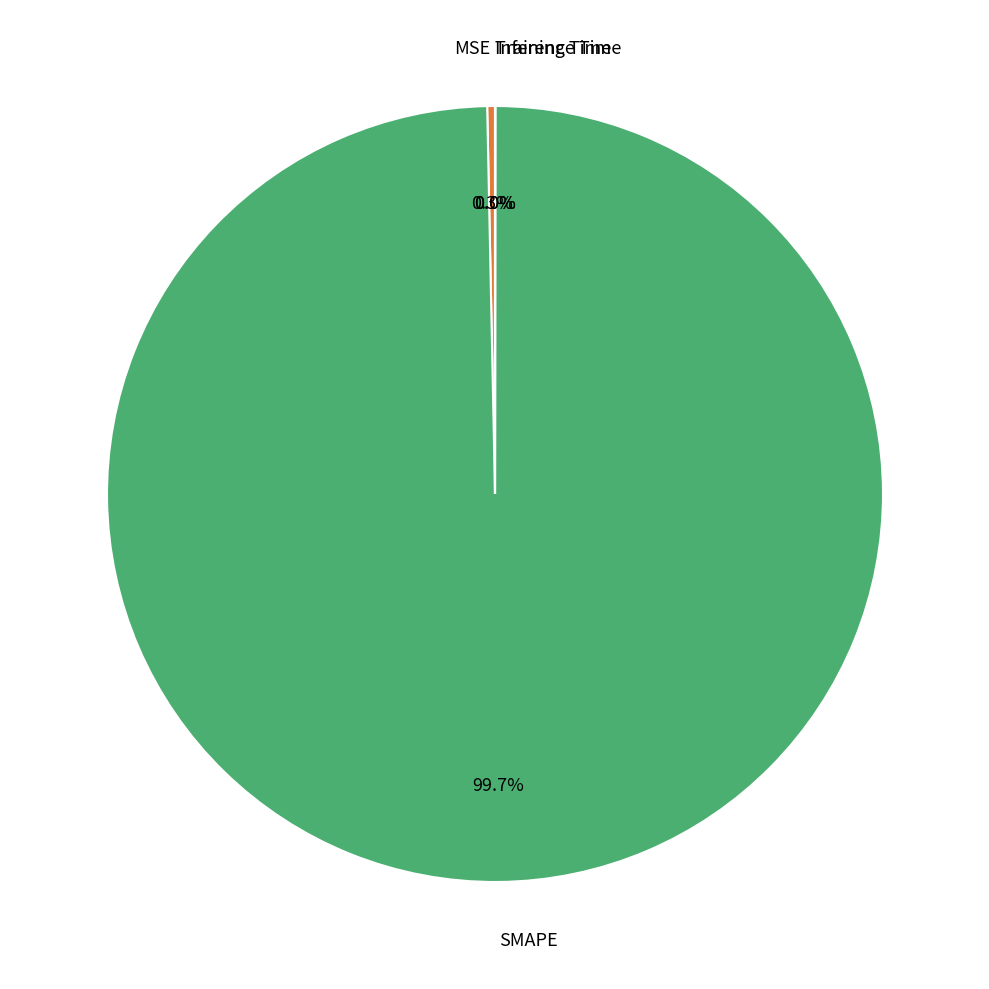

Is there a majority slice in this chart?

Yes